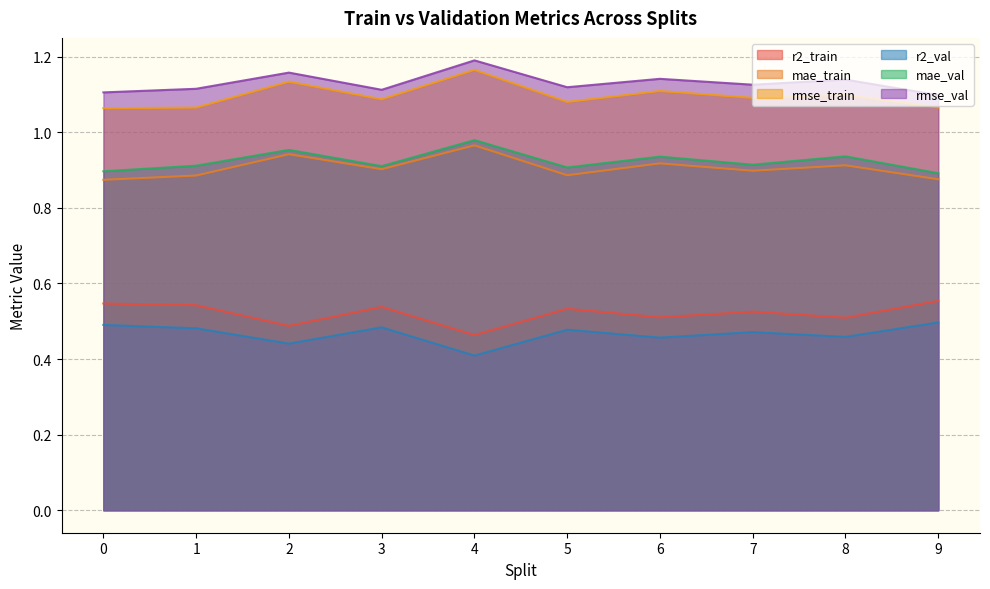

Reading right to left, extract all data points from this chart.

r2_train: 0.6	0.5	0.5	0.5	0.5	0.5	0.5	0.5	0.5	0.5
mae_train: 0.9	0.9	0.9	0.9	0.9	1.0	0.9	0.9	0.9	0.9
rmse_train: 1.1	1.1	1.1	1.1	1.1	1.2	1.1	1.1	1.1	1.1
r2_val: 0.5	0.5	0.5	0.5	0.5	0.4	0.5	0.4	0.5	0.5
mae_val: 0.9	0.9	0.9	0.9	0.9	1.0	0.9	1.0	0.9	0.9
rmse_val: 1.1	1.1	1.1	1.1	1.1	1.2	1.1	1.2	1.1	1.1